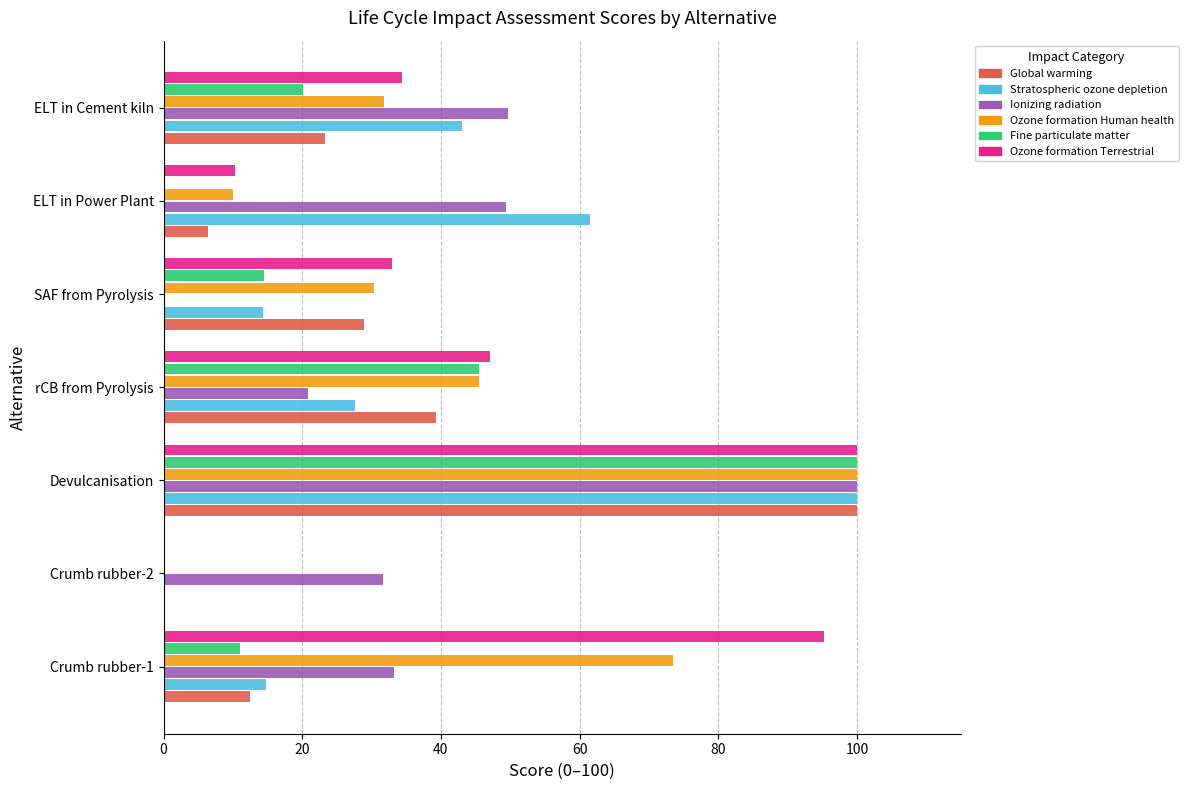

The value of Ozone formation Terrestrial at SAF from Pyrolysis is 46.4. True or false?

False